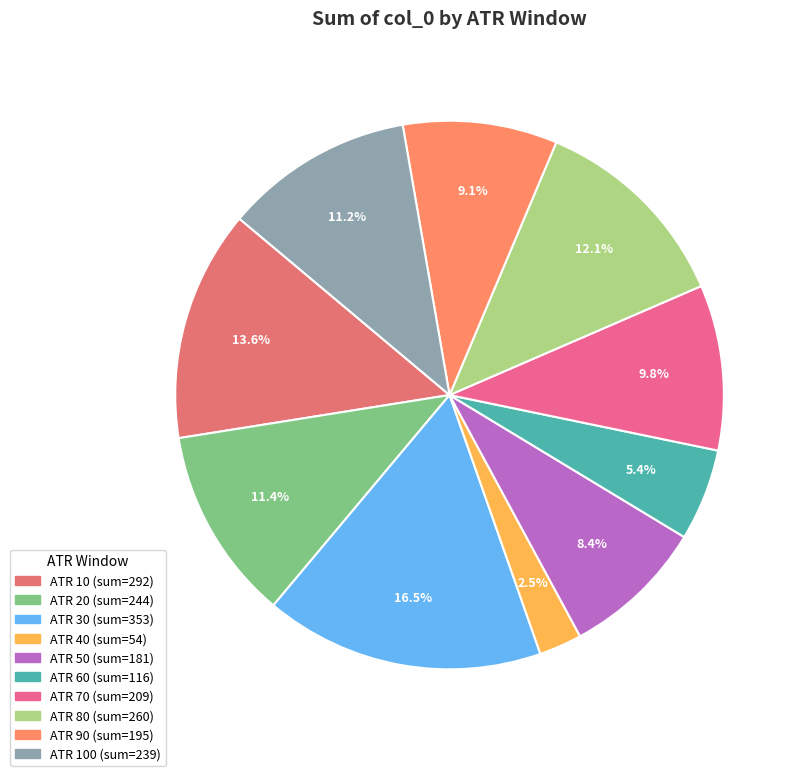

To the nearest percent, what is the average slice percentage?

10%